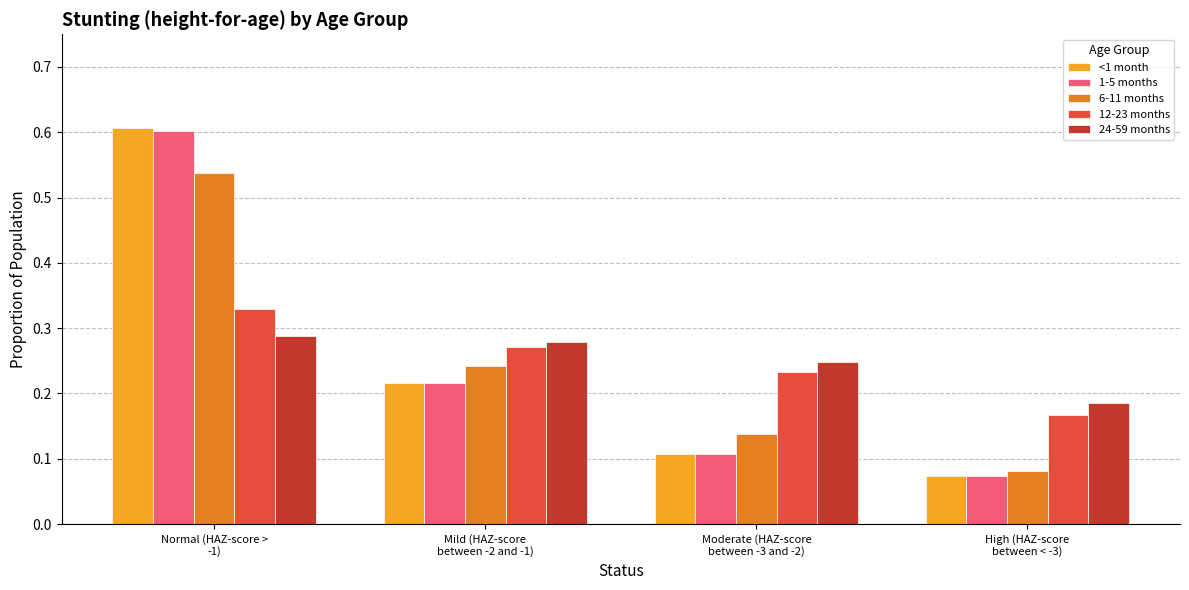

Rank the categories by <1 month value from highest to lowest.

Normal (HAZ-score >
-1), Mild (HAZ-score
between -2 and -1), Moderate (HAZ-score
between -3 and -2), High (HAZ-score
between < -3)